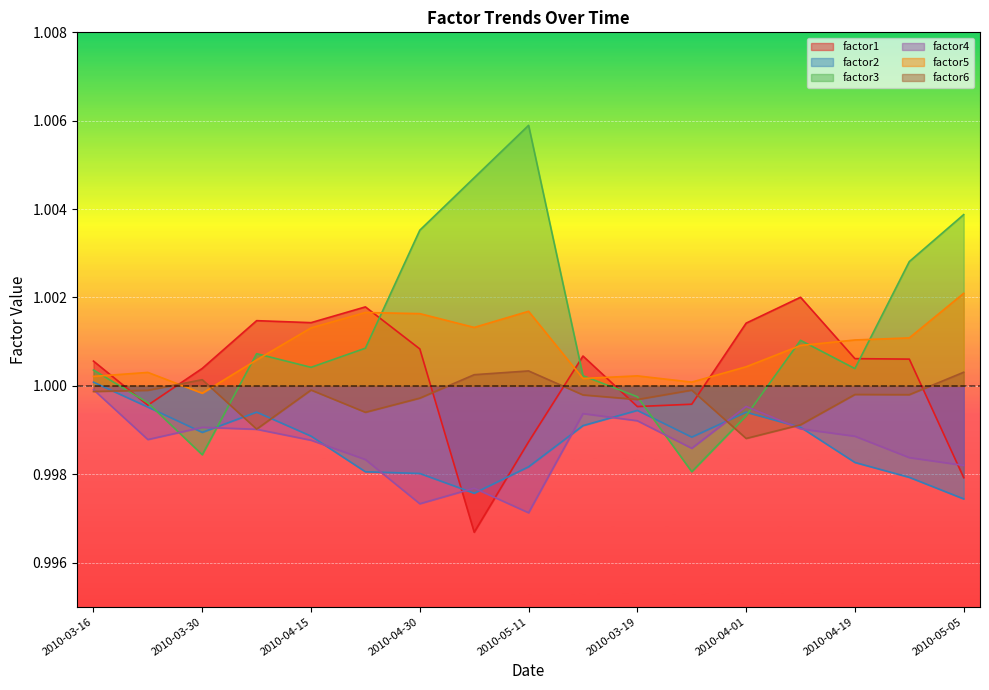

Which series changed the most between 2010-04-01 and 2010-04-28?

factor3